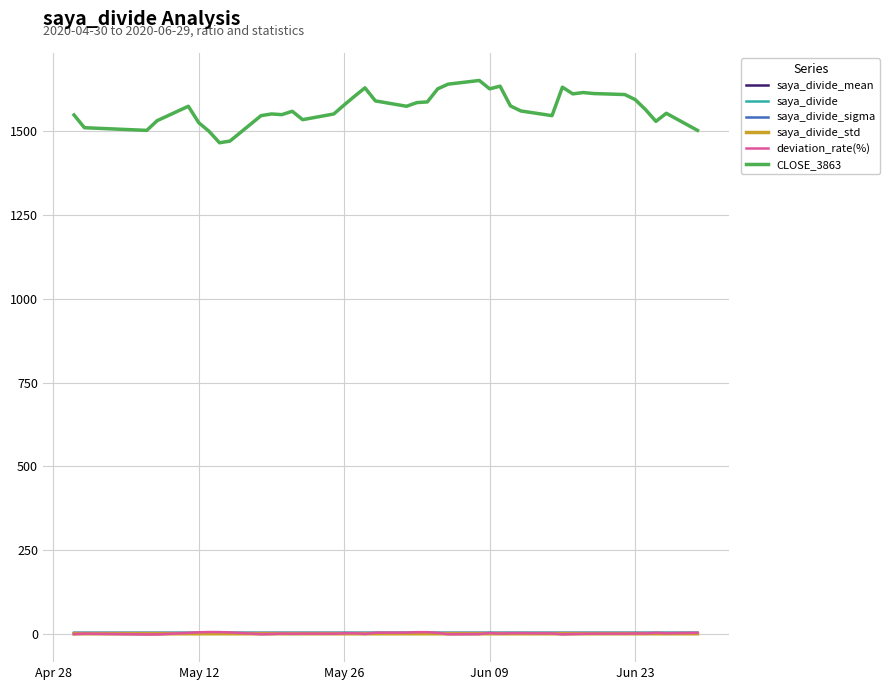

What is the greatest value displayed?

1652.0